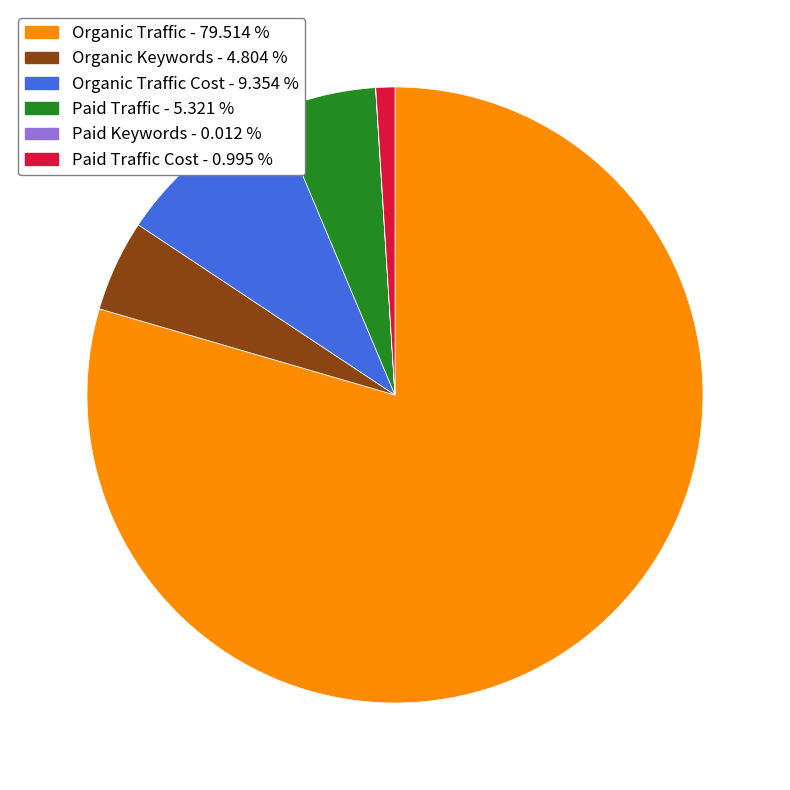

Is there any slice that represents more than half of the pie?

Yes